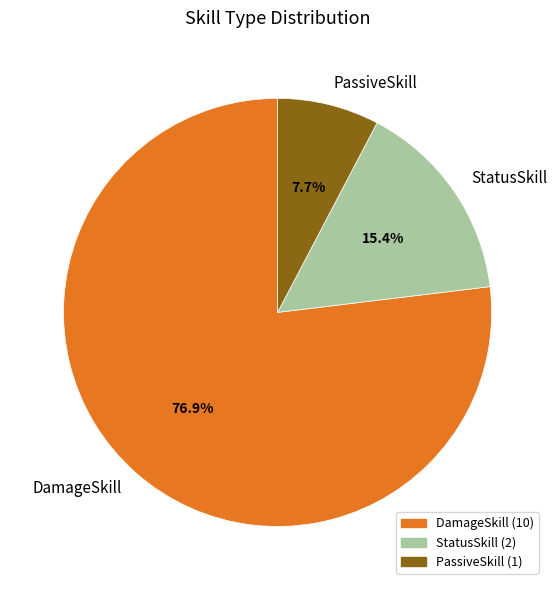

How much of the chart is everything except StatusSkill?

84.6%